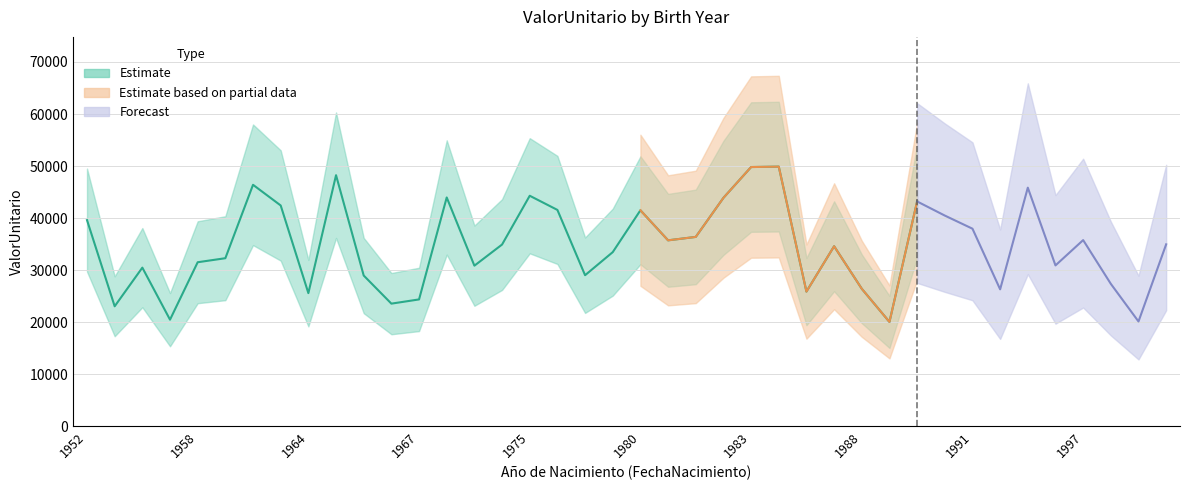

Where is the data nearest to the value 34956?

1999